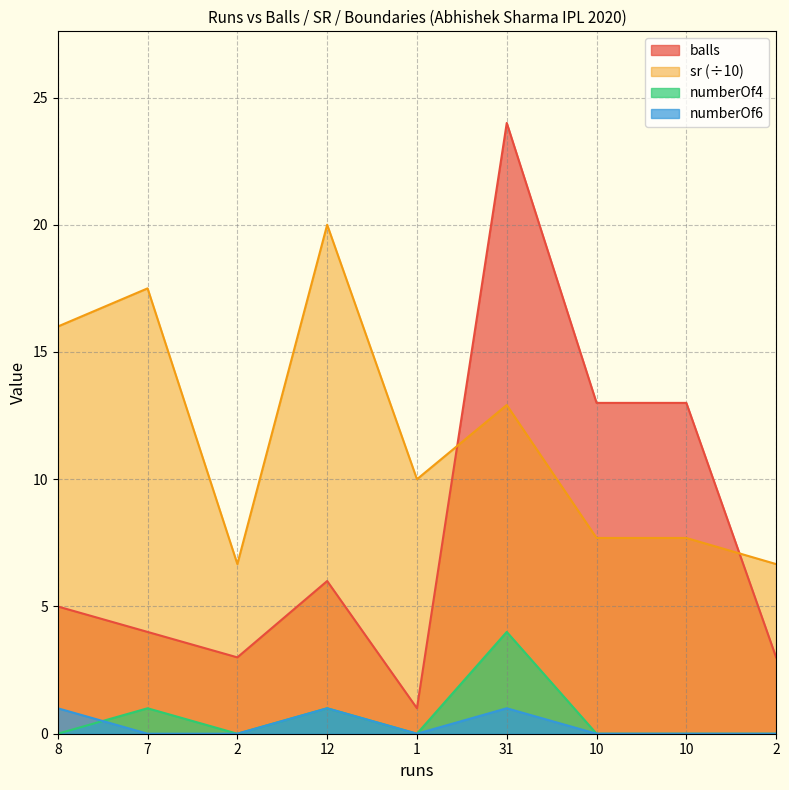

At which category does sr reach its first local valley?

2